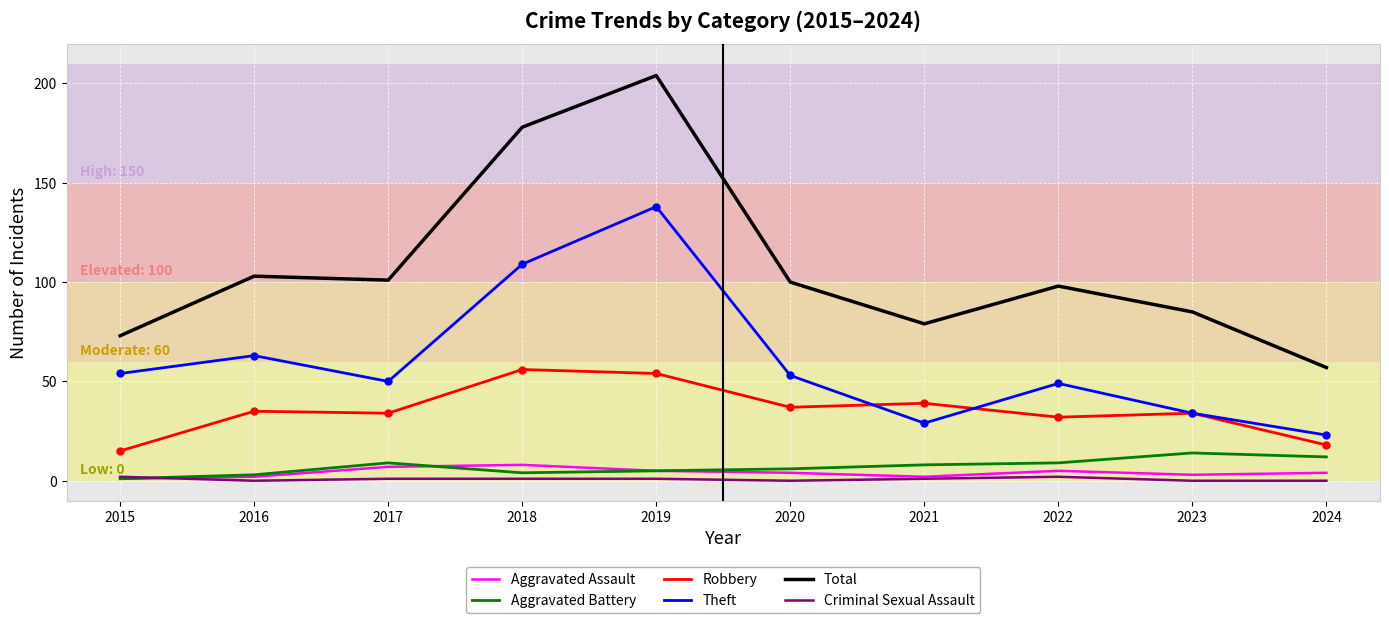

Is the value of Aggravated Assault at 2024 greater than the value of Theft at 2016?

No